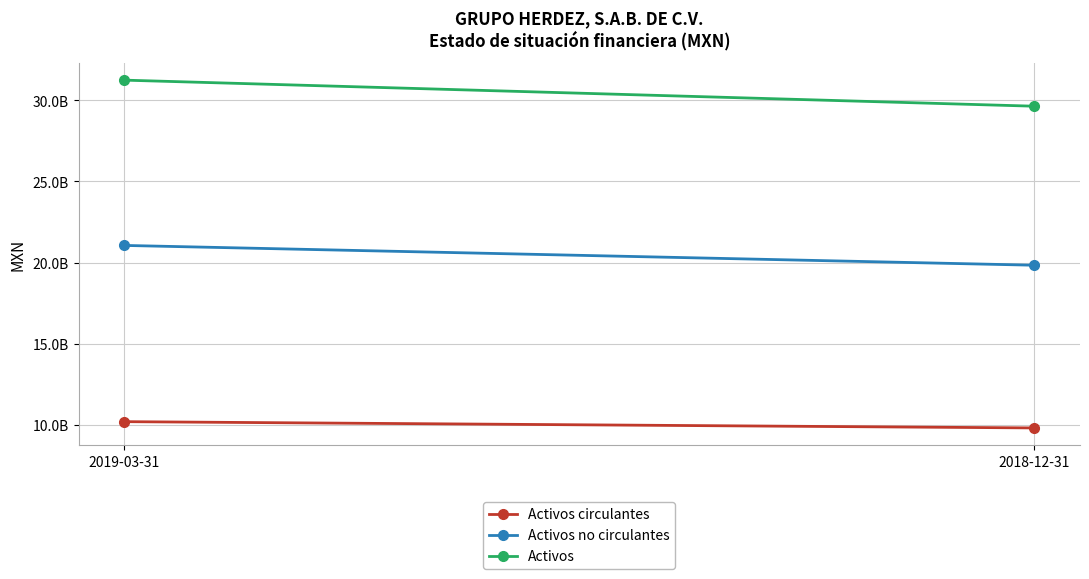

Which has a higher value, 2019-03-31 or 2018-12-31?

2019-03-31